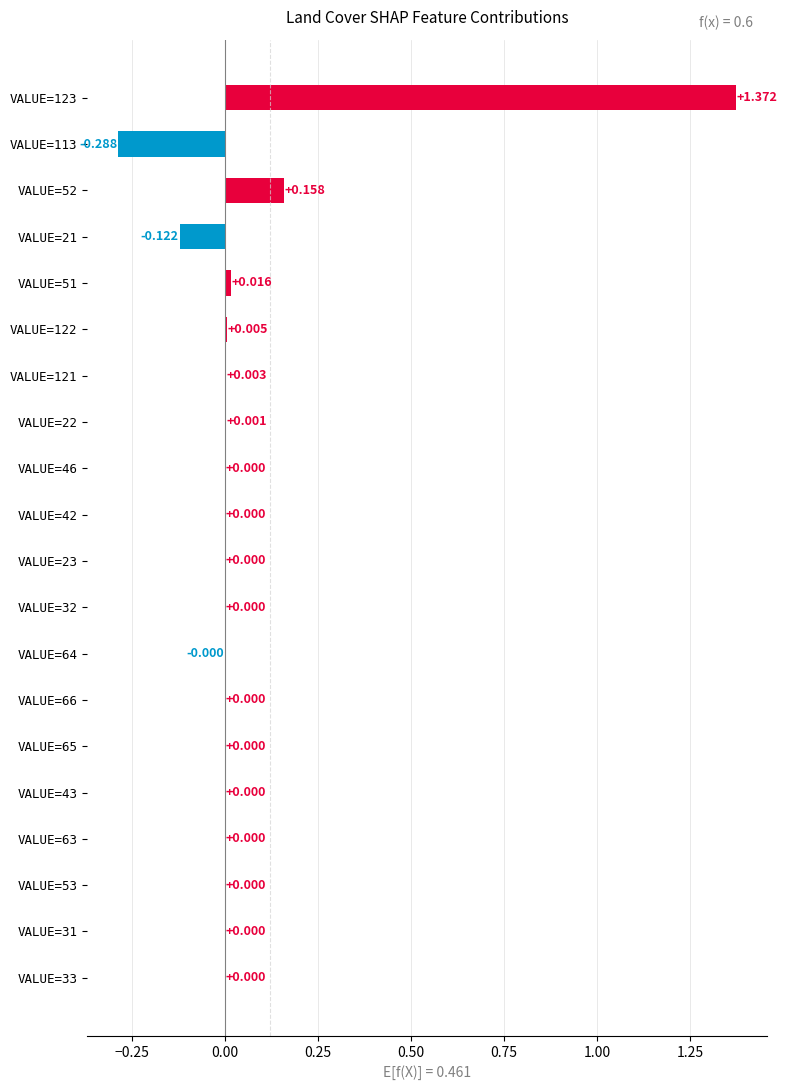

Which label corresponds to the largest value in the chart?

VALUE=123